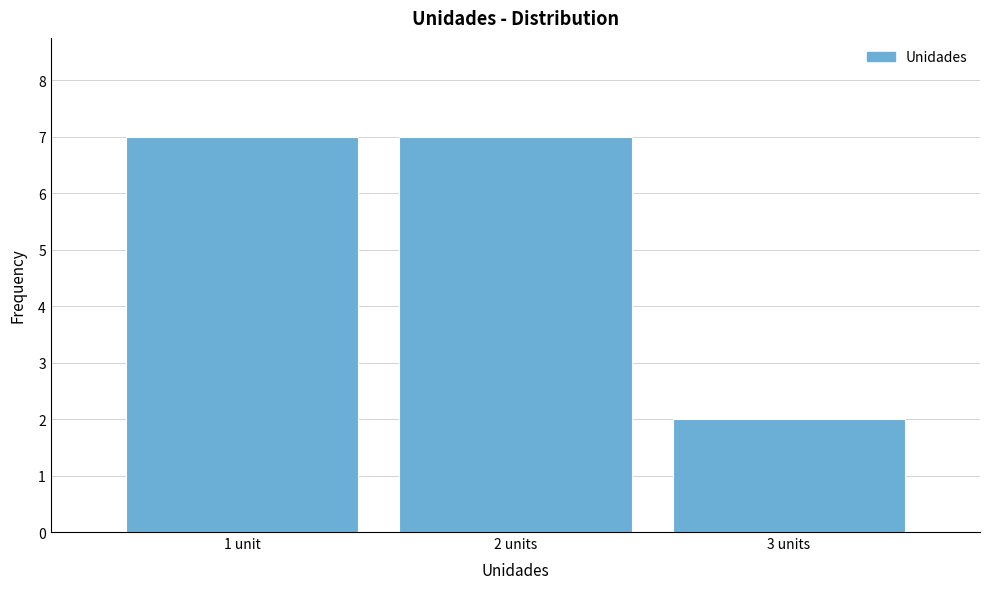

Reading left to right, extract all data points from this chart.

7	7	2